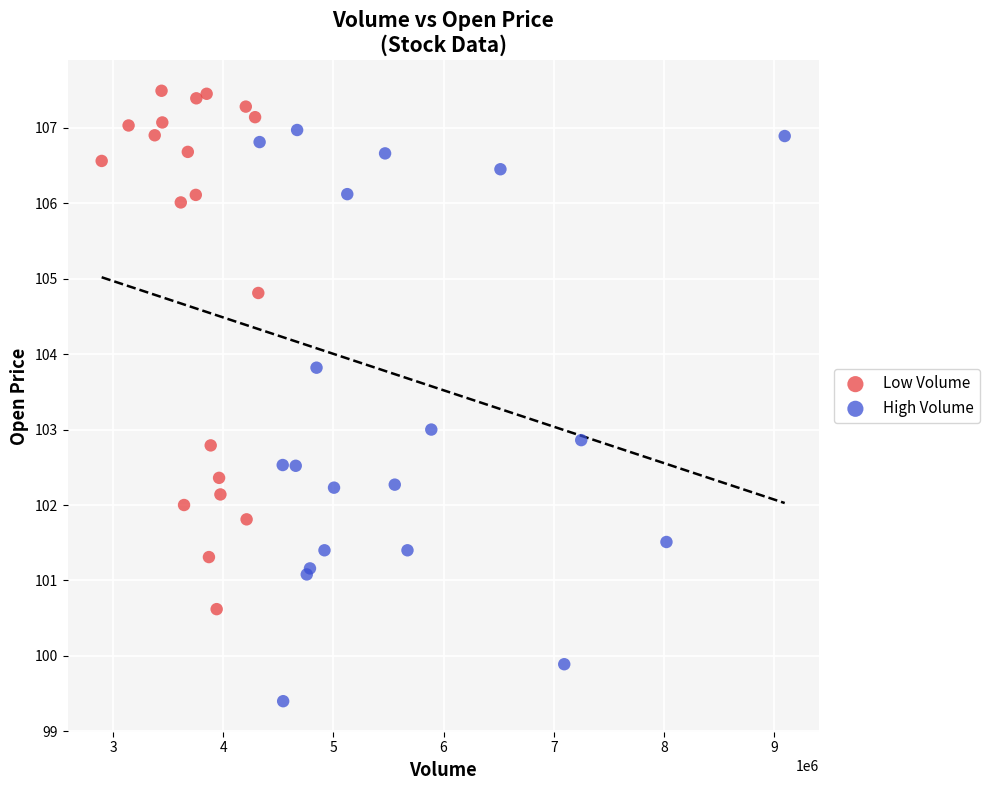

Which series has the widest spread of Y values?

High Volume